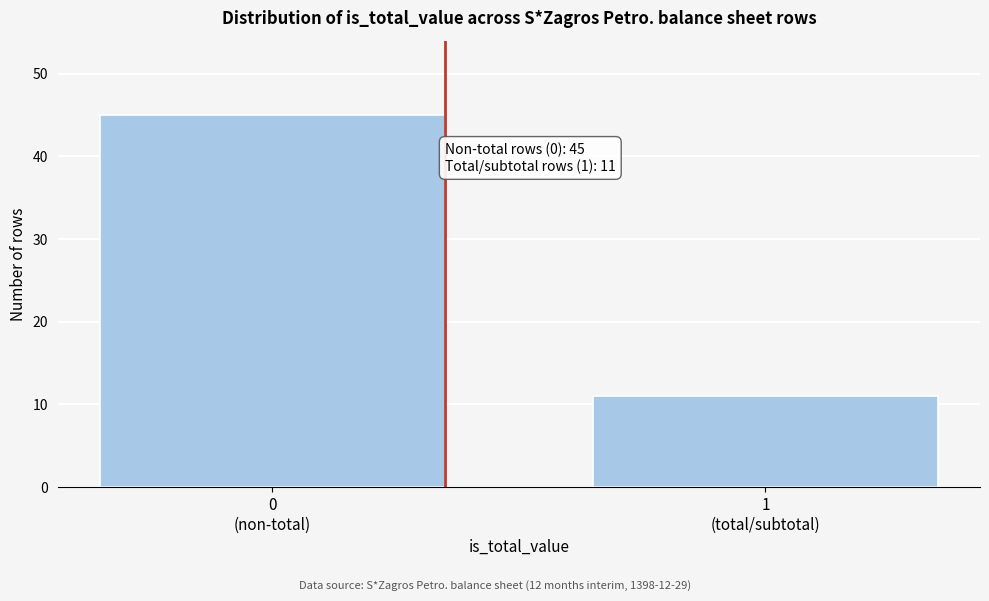

Reading left to right, what are all the values shown in this chart?

45	11